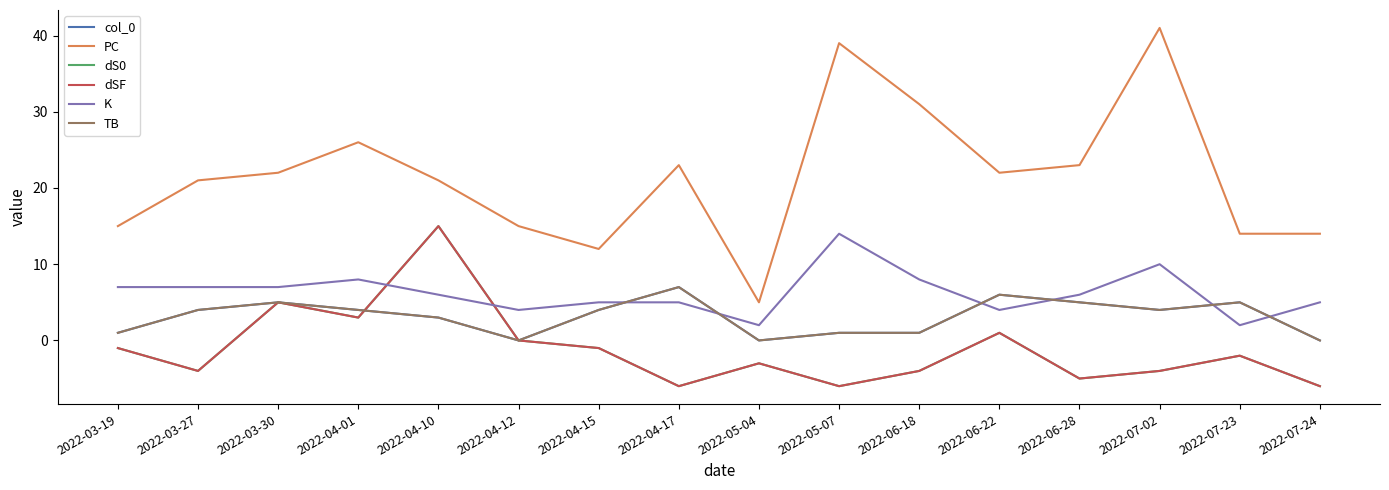

What is the smallest value displayed?

-6